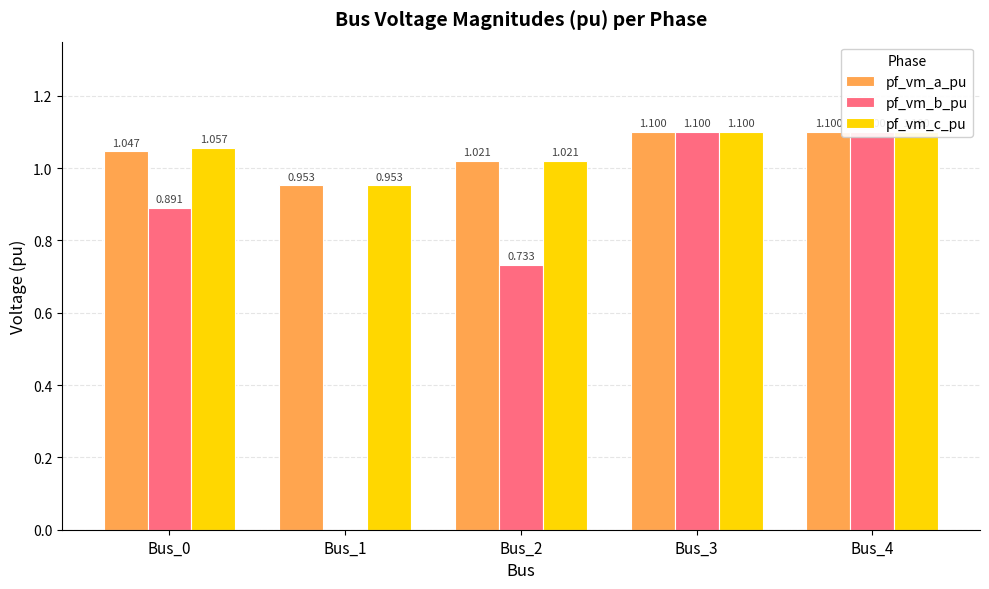

Reading left to right, what are all the values shown in this chart?

pf_vm_a_pu: Bus_0=1.0	Bus_1=1.0	Bus_2=1.0	Bus_3=1.1	Bus_4=1.1
pf_vm_b_pu: Bus_0=0.9	Bus_1=0.0	Bus_2=0.7	Bus_3=1.1	Bus_4=1.1
pf_vm_c_pu: Bus_0=1.1	Bus_1=1.0	Bus_2=1.0	Bus_3=1.1	Bus_4=1.1